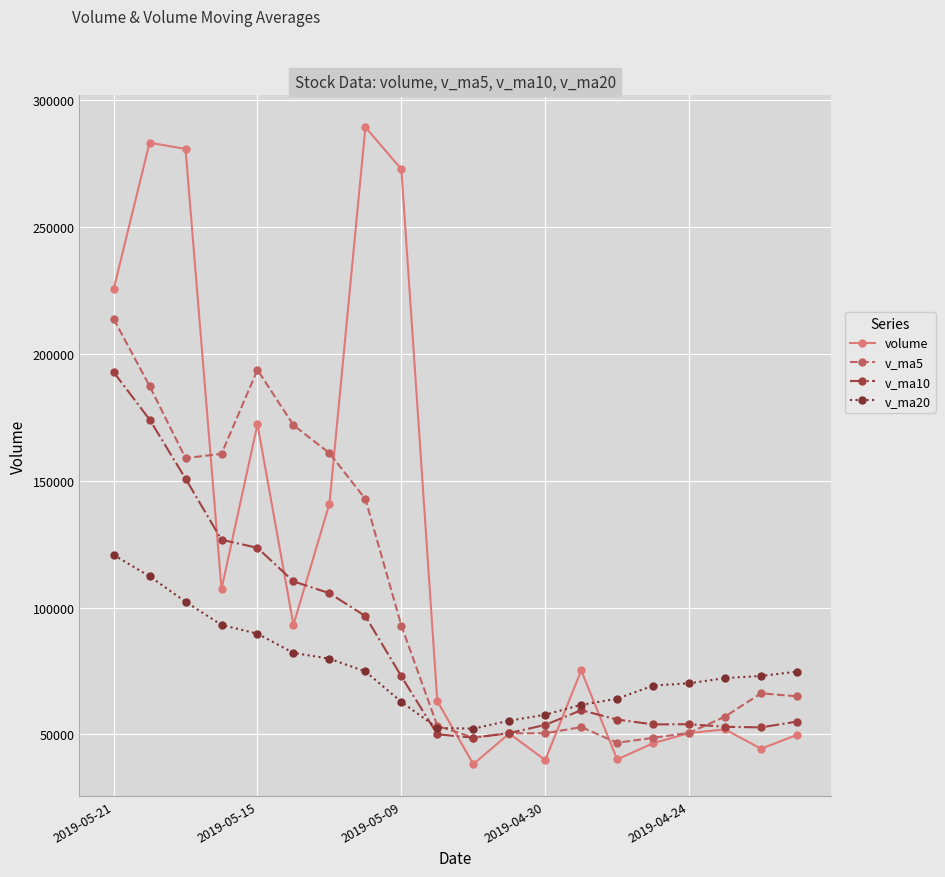

Which series has the largest range (max minus min)?

volume